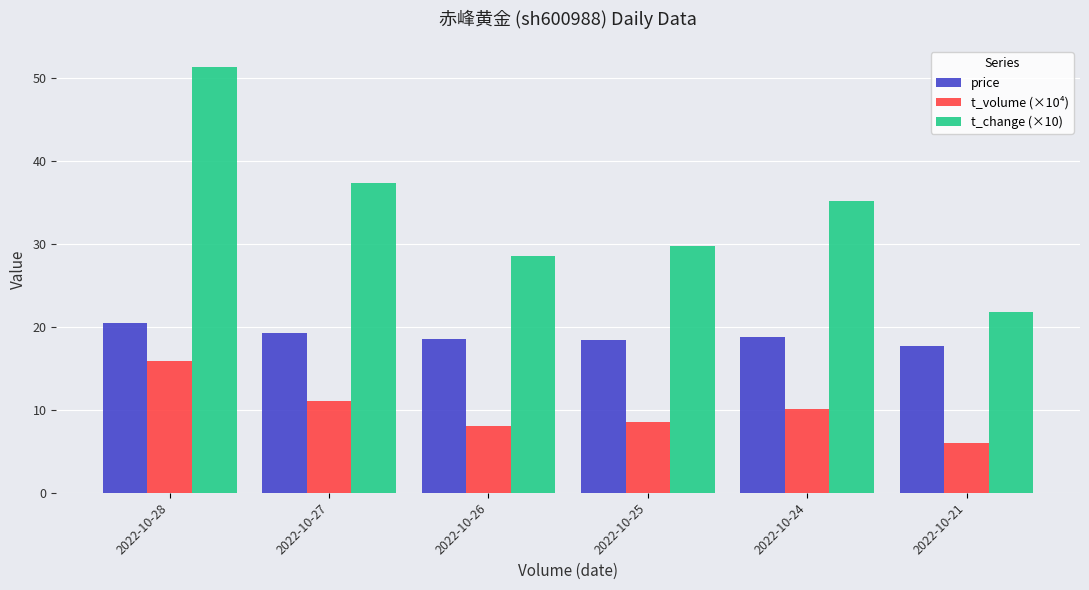

At which category is the sum across all series the highest?

2022-10-28